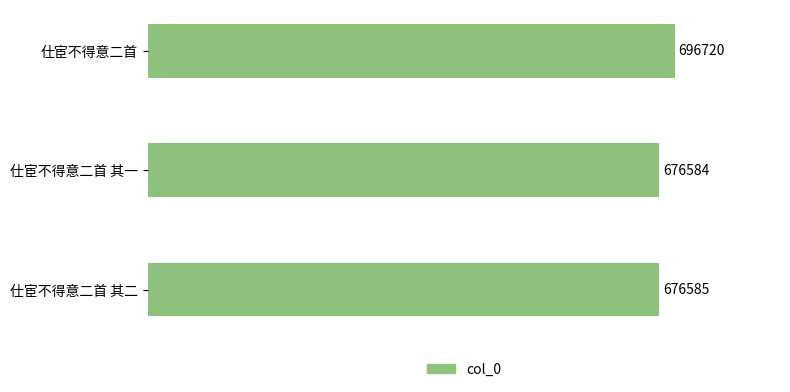

At which label is the value closest to 686652?

仕宦不得意二首 其二